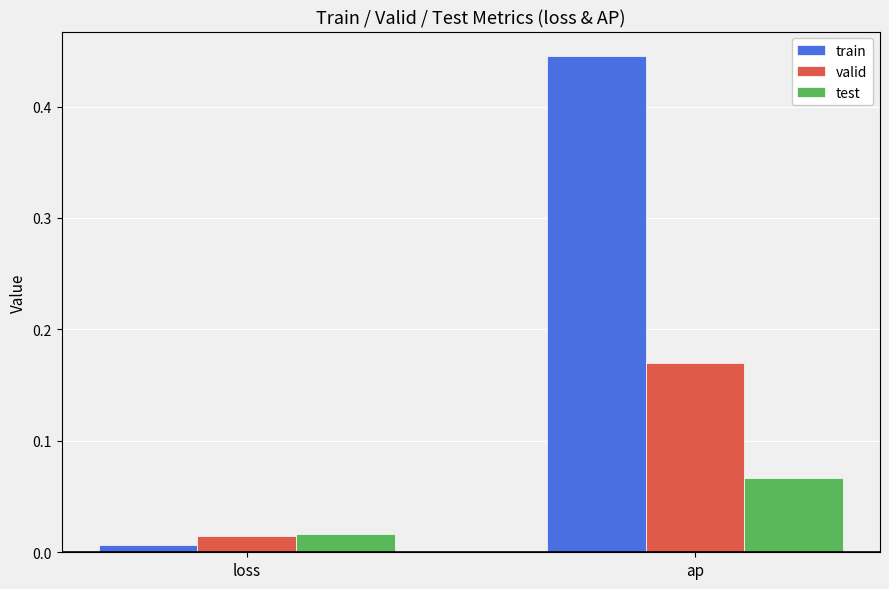

Which label corresponds to the smallest value in the chart?

loss